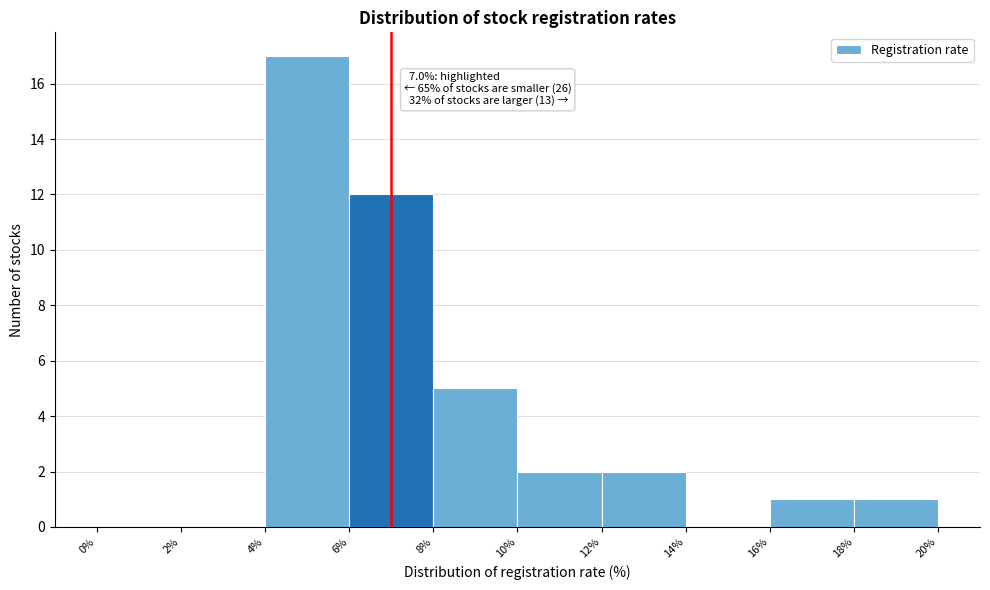

Over which range of the x-axis is the bar tallest?

4% to 6%